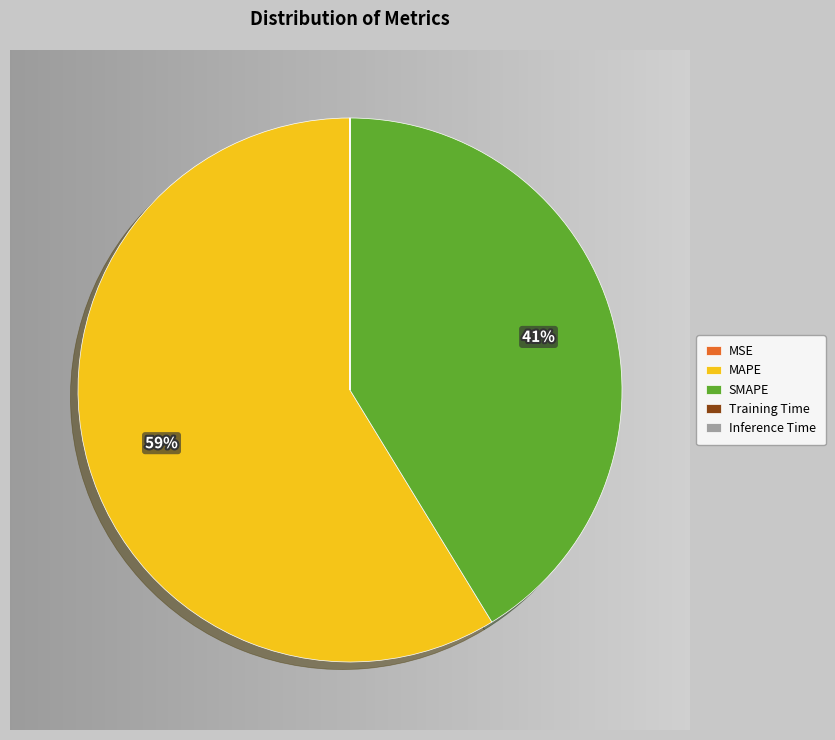

The SMAPE slice represents 41% of the pie. True or false?

True